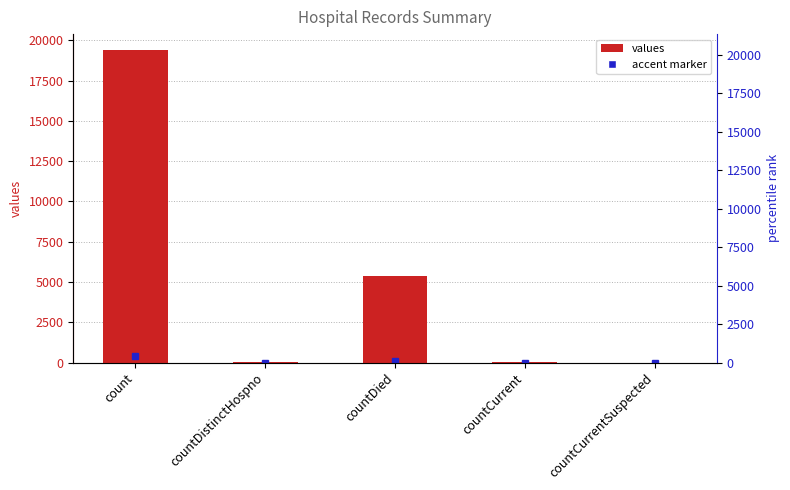

What is the label of the 3rd bar from the left?

countDied